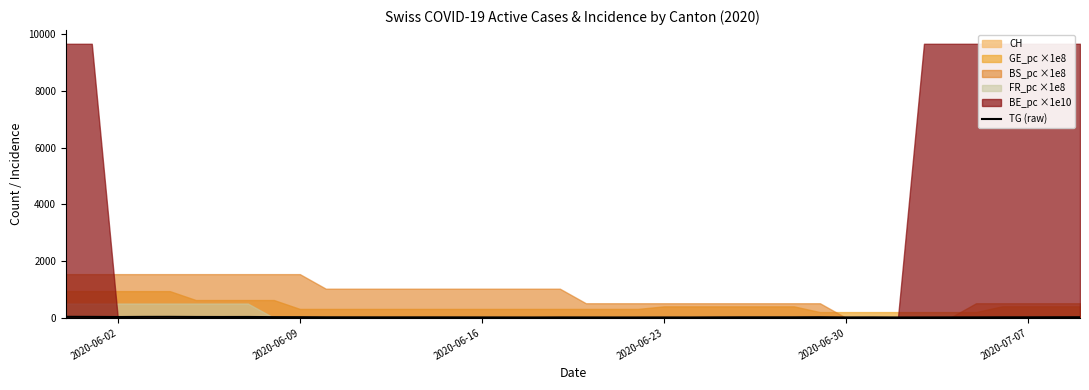

What is the label of the 10th point from the right?

2020-06-30